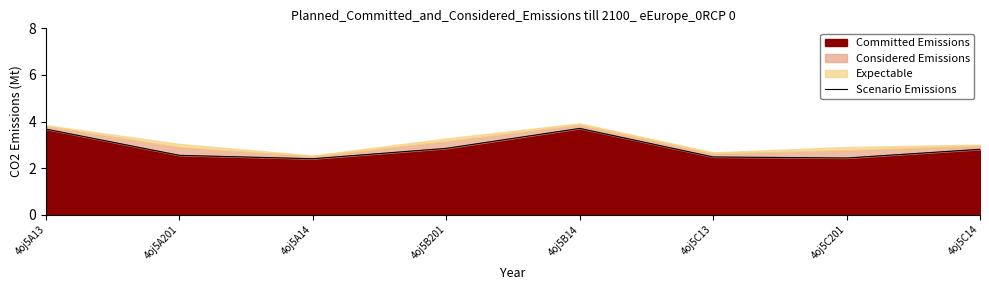

What is the difference between the maximum and minimum values?

1.3